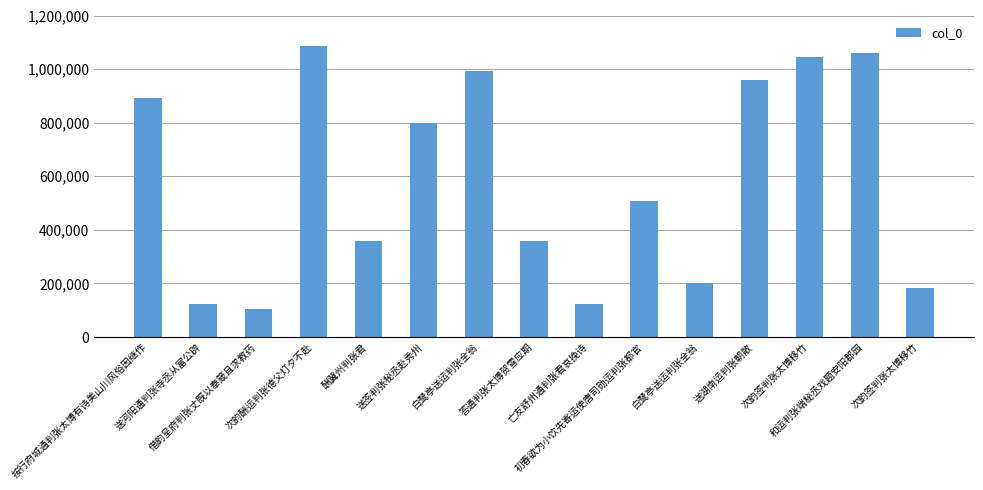

How many data points are less than 507477?

7